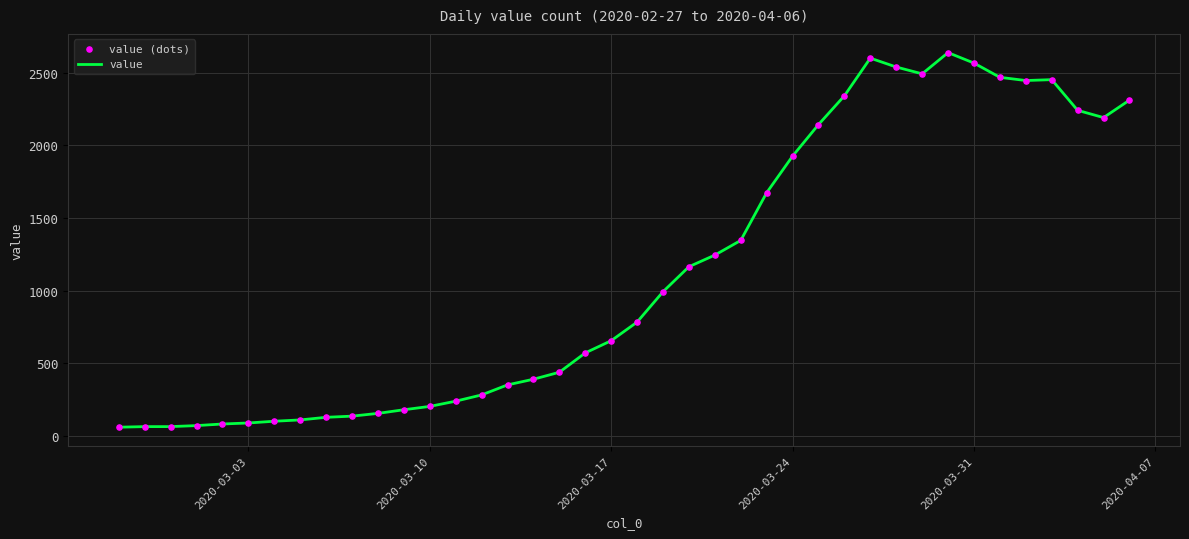

What is the smallest value displayed?

61